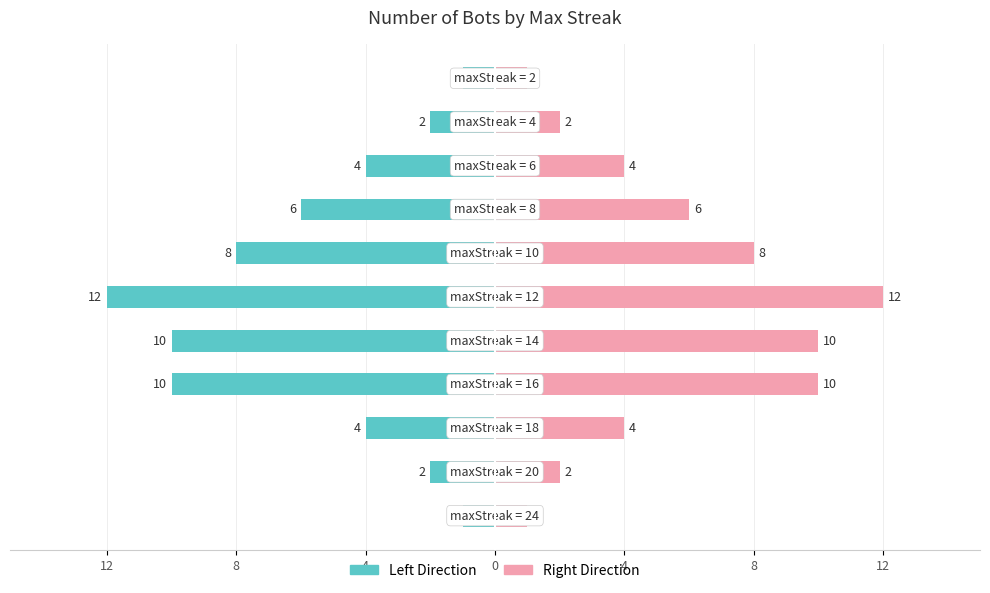

At 10, list the series in order from smallest to largest.

Left Direction, Right Direction